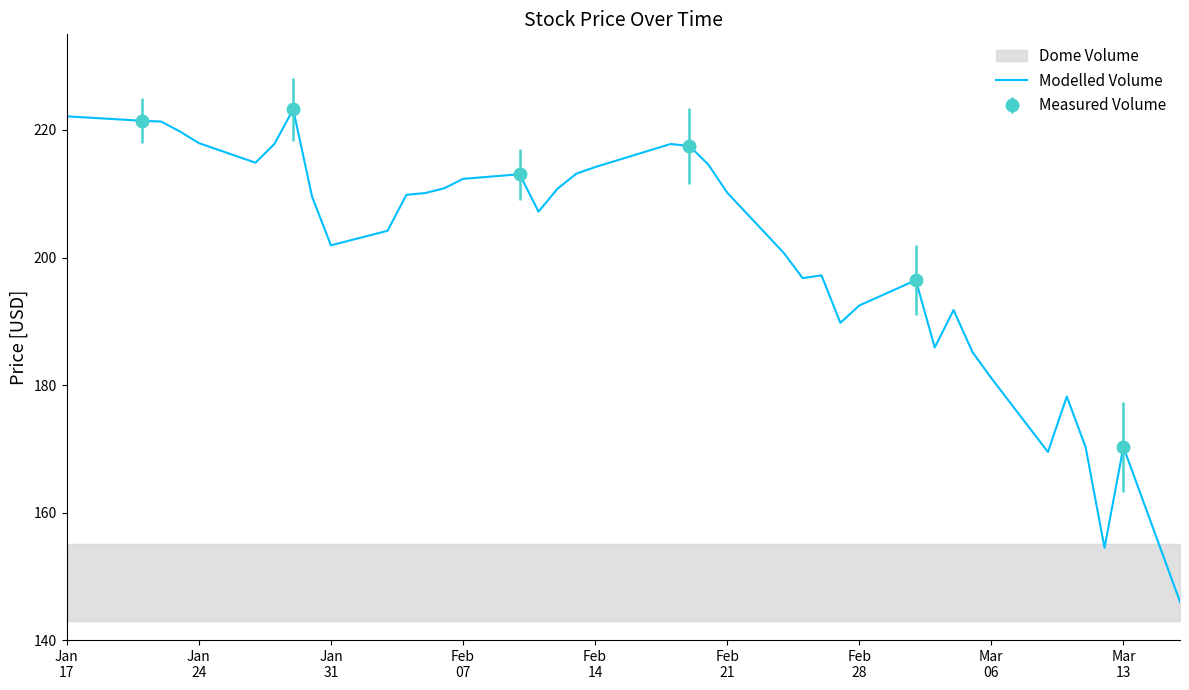

What is the maximum value for Modelled Volume?

223.2